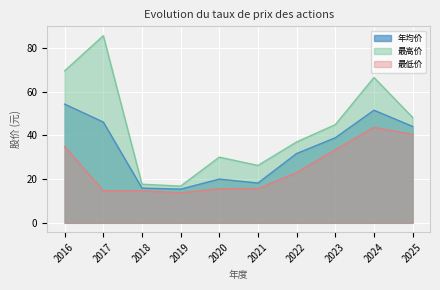

Where is 最低价 nearest to the value 28?

2022